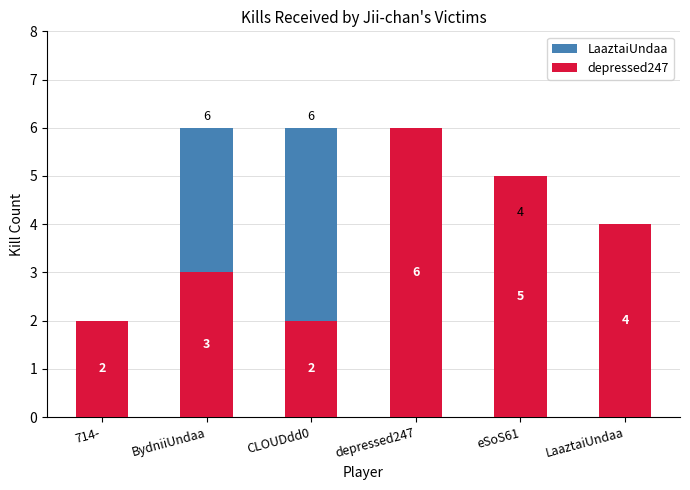

What is the difference between the depressed247 values at depressed247 and BydniiUndaa?

3